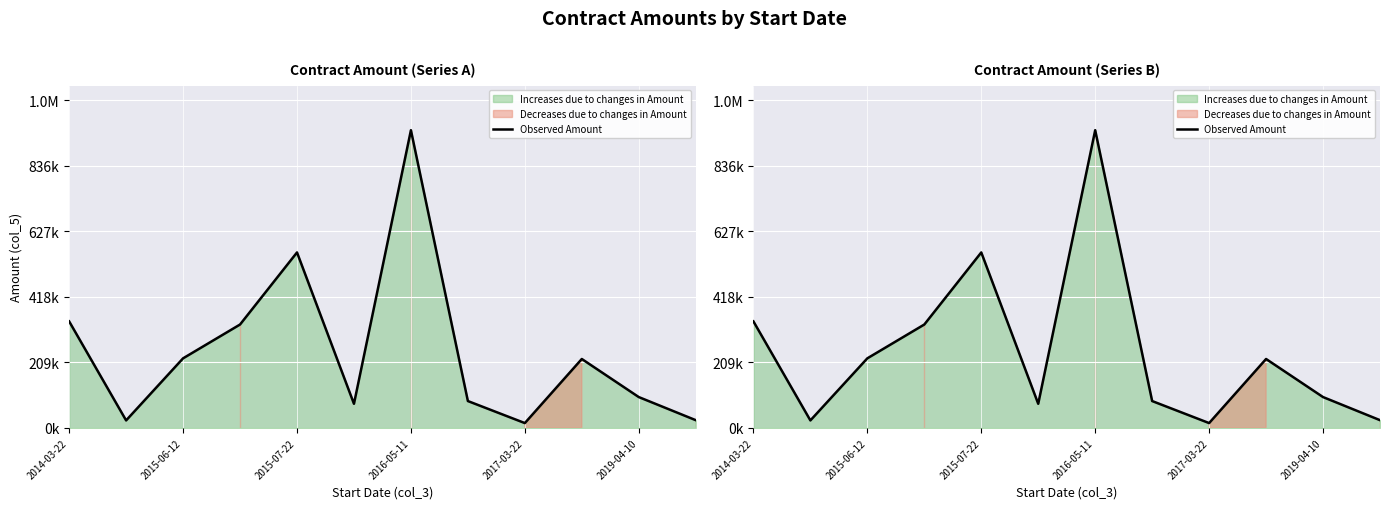

How many series are shown in this chart?

1